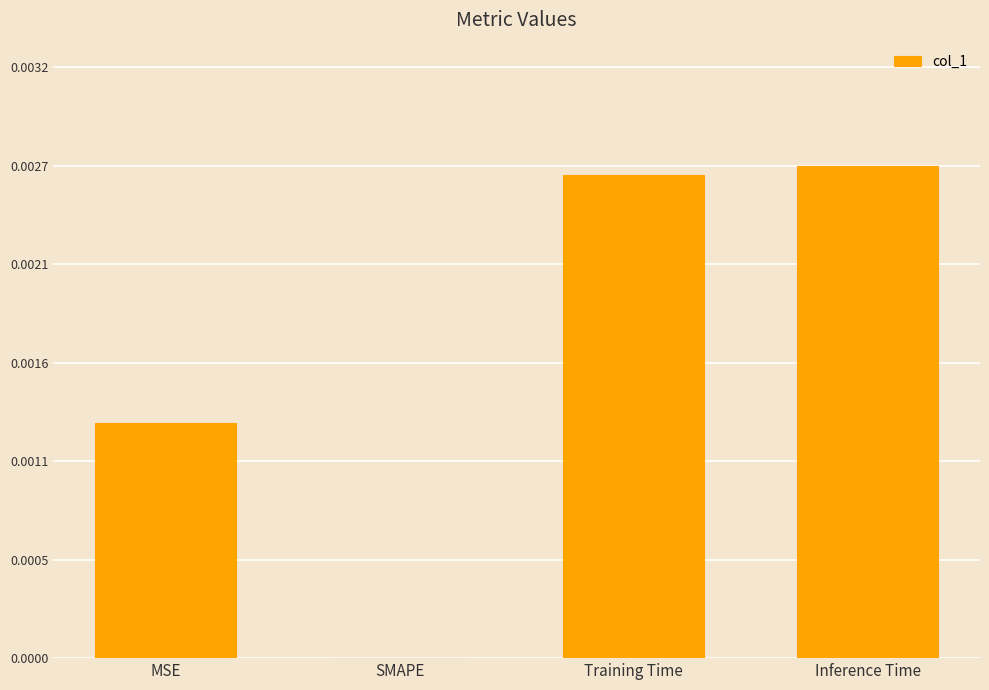

Are the bars horizontal?

No